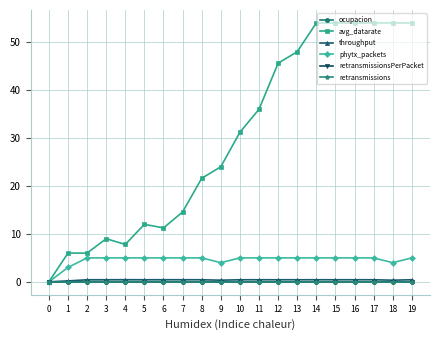

Between 10 and 5, which is larger?

5